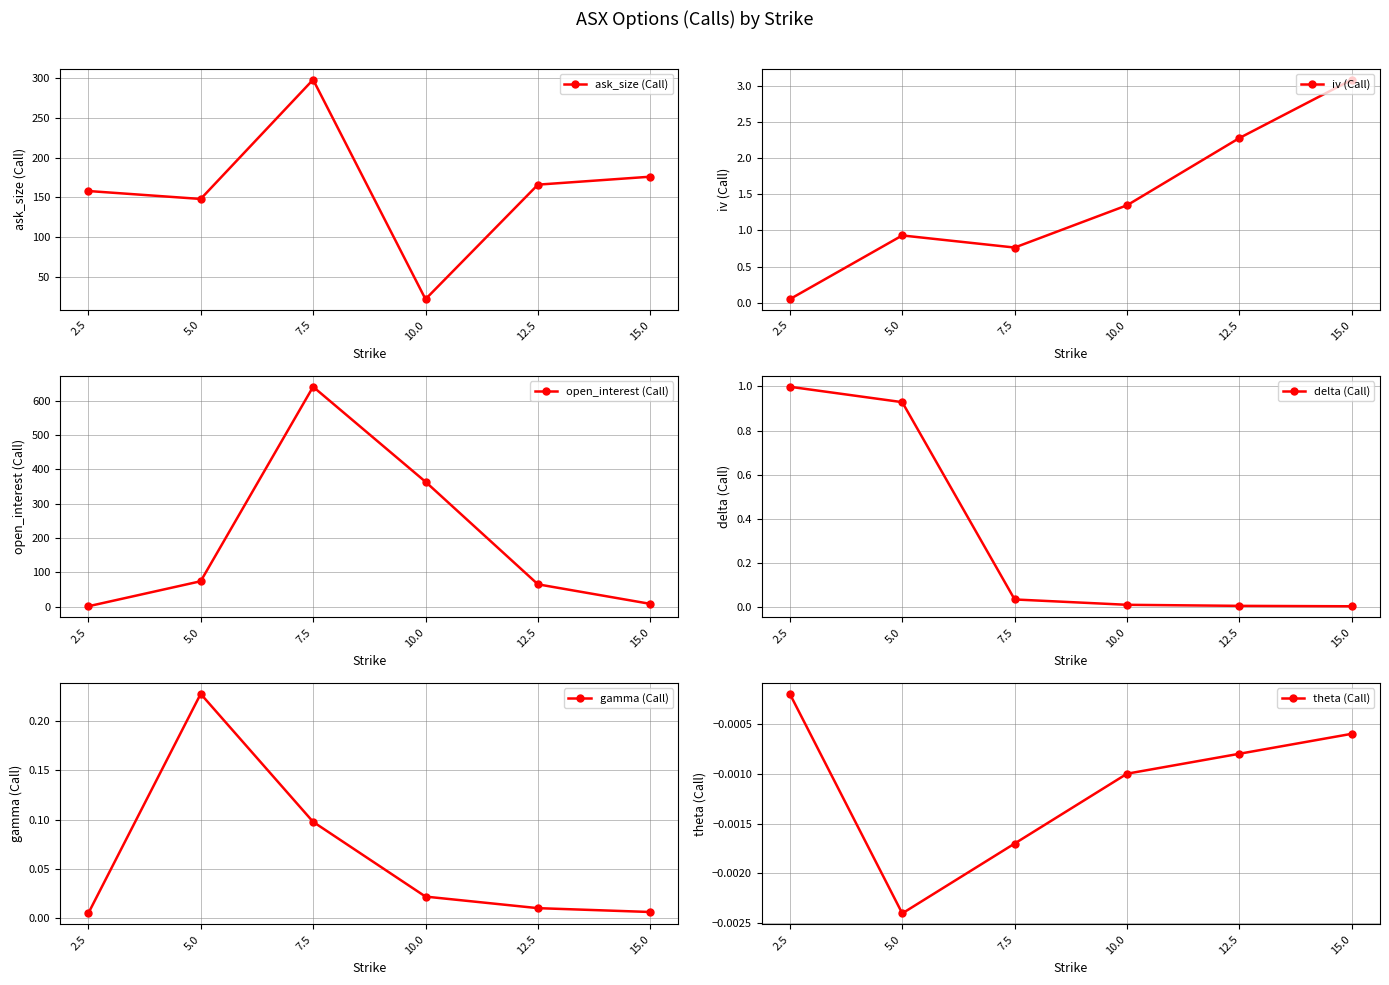

At which category does the chart reach its peak across all series?

7.5